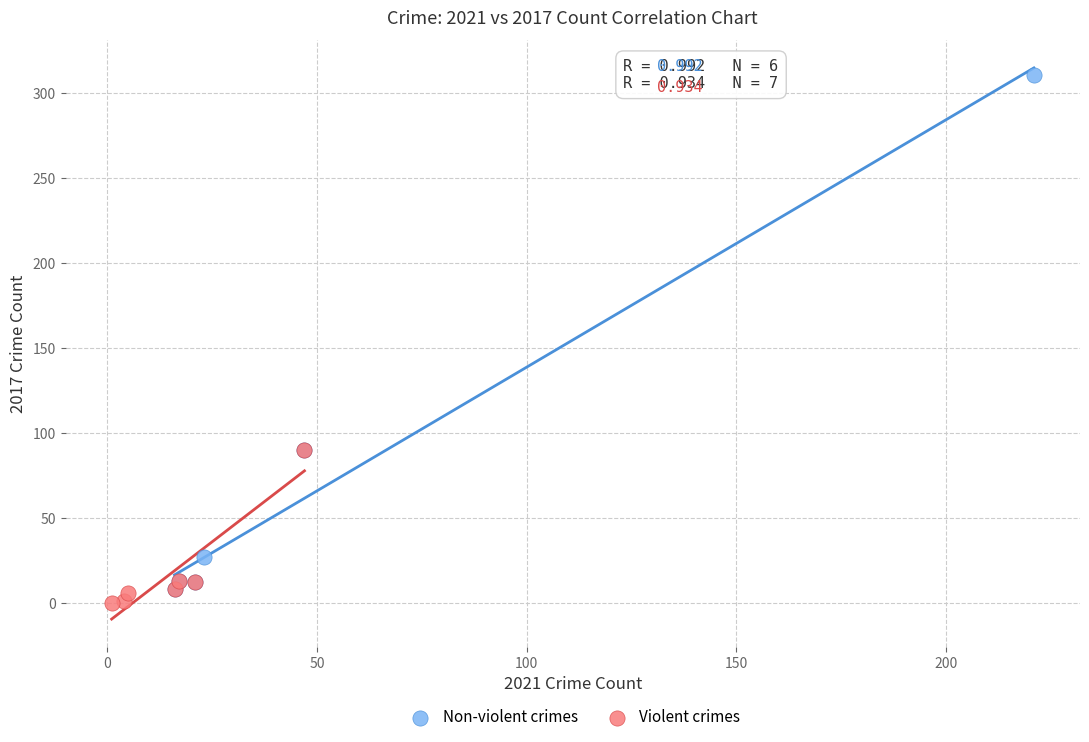

Which series contains the highest Y value?

Non-violent crimes